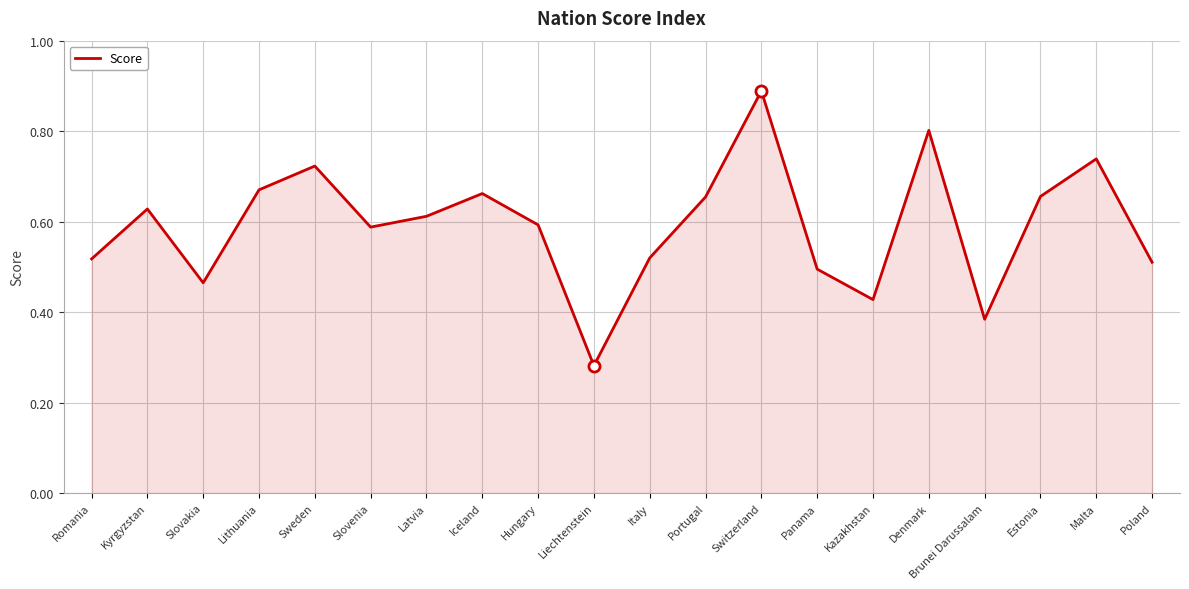

The chart shows a value of 0.5 at Romania. True or false?

True